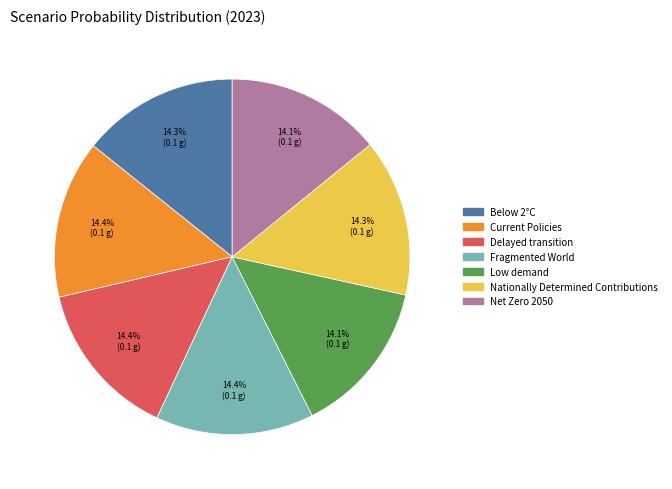

How many slices are in this pie chart?

7